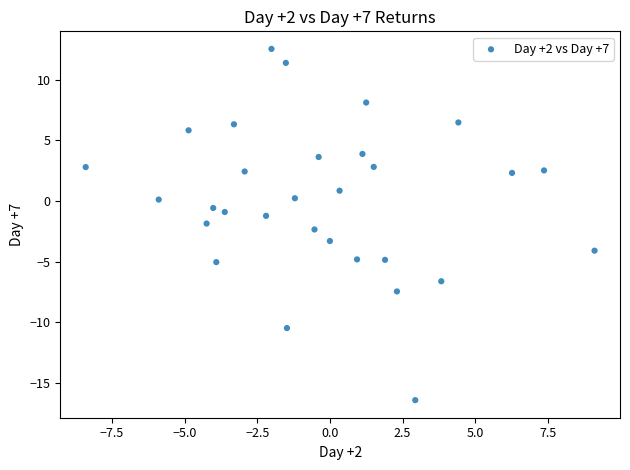

What is the range of Y values (max minus min)?

29.0